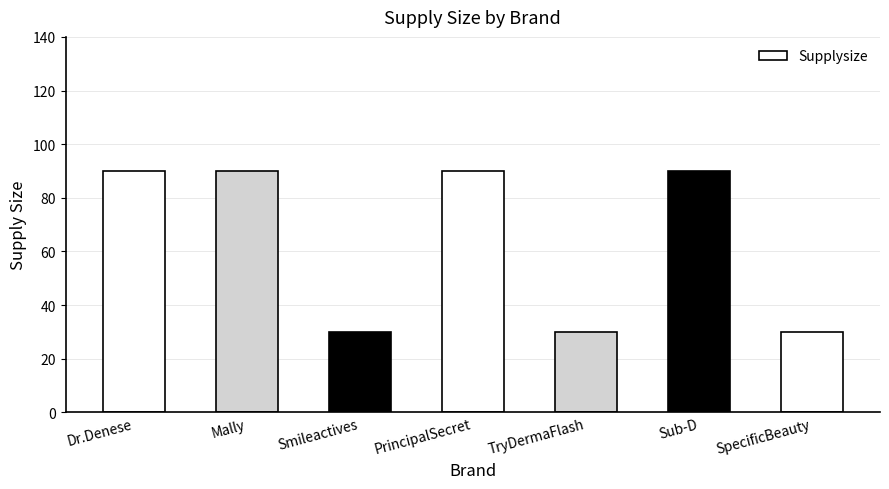

What is the minimum value shown in the chart?

30